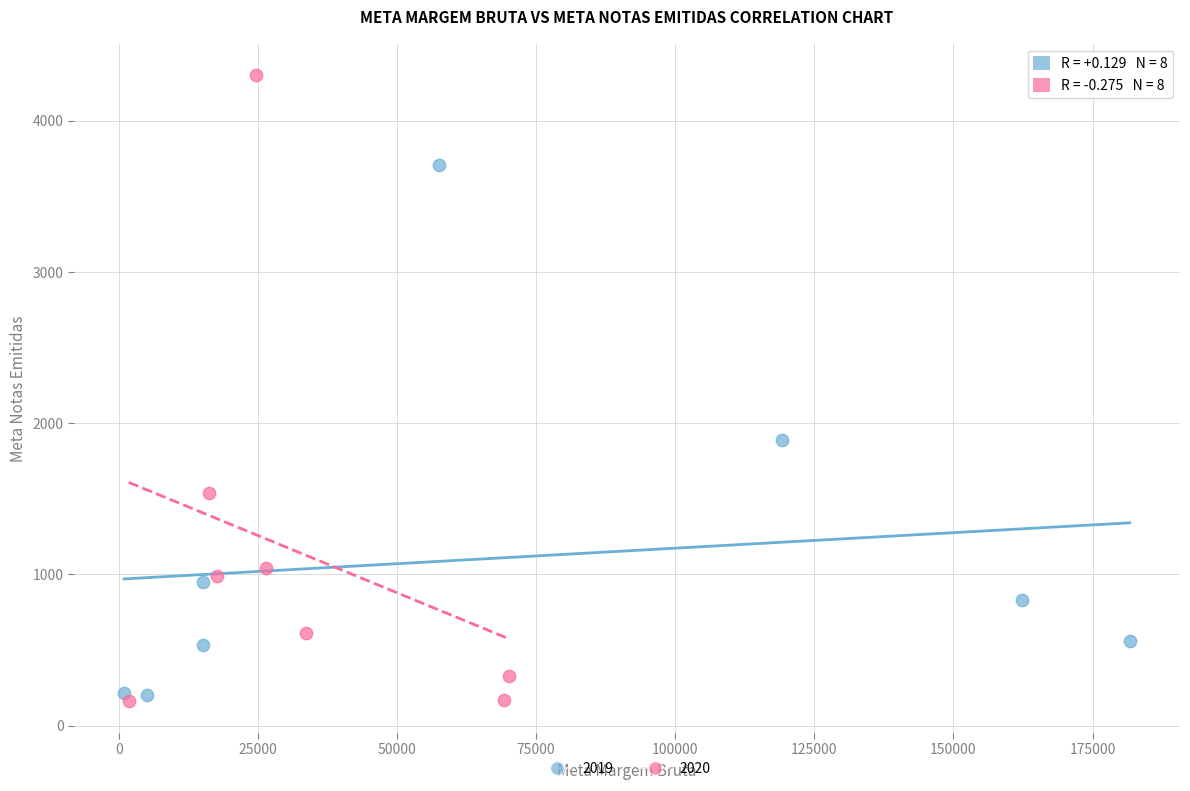

Which series reaches the minimum Y coordinate?

2020